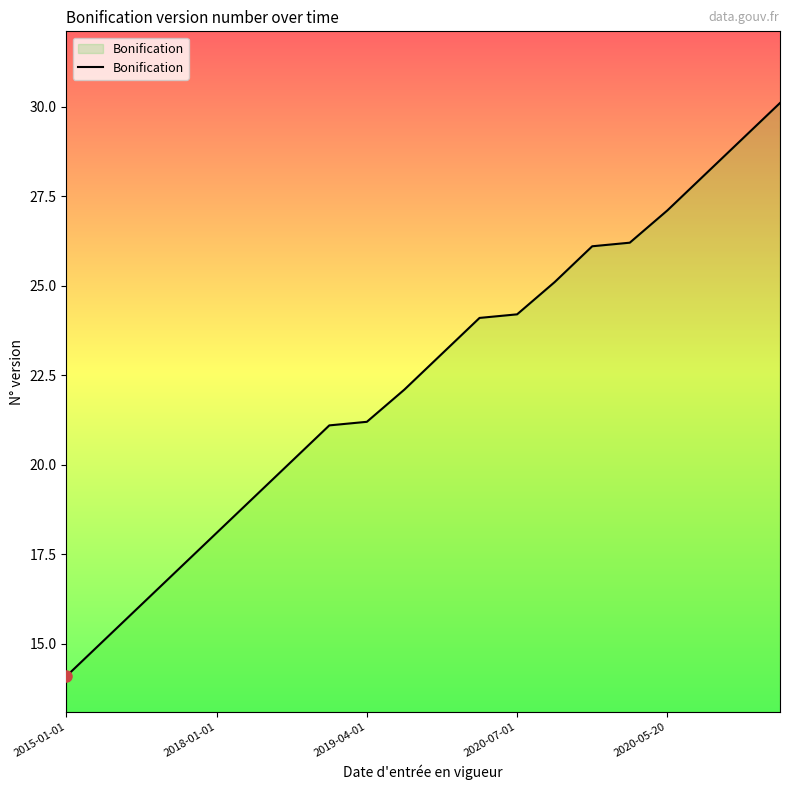

What is the minimum value shown in the chart?

14.1